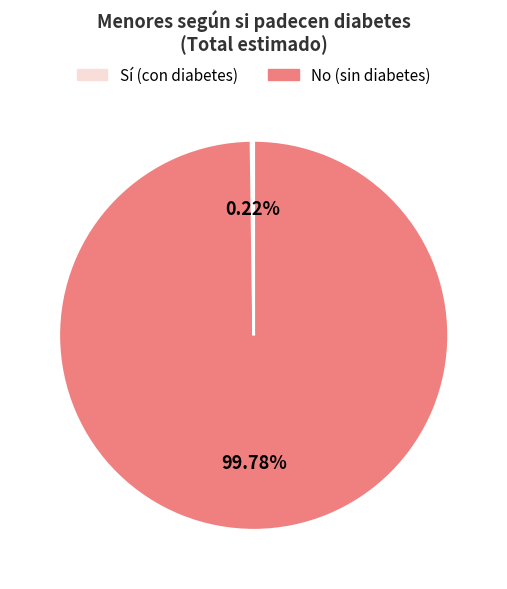

What is the largest slice in the pie chart?

No (sin diabetes)